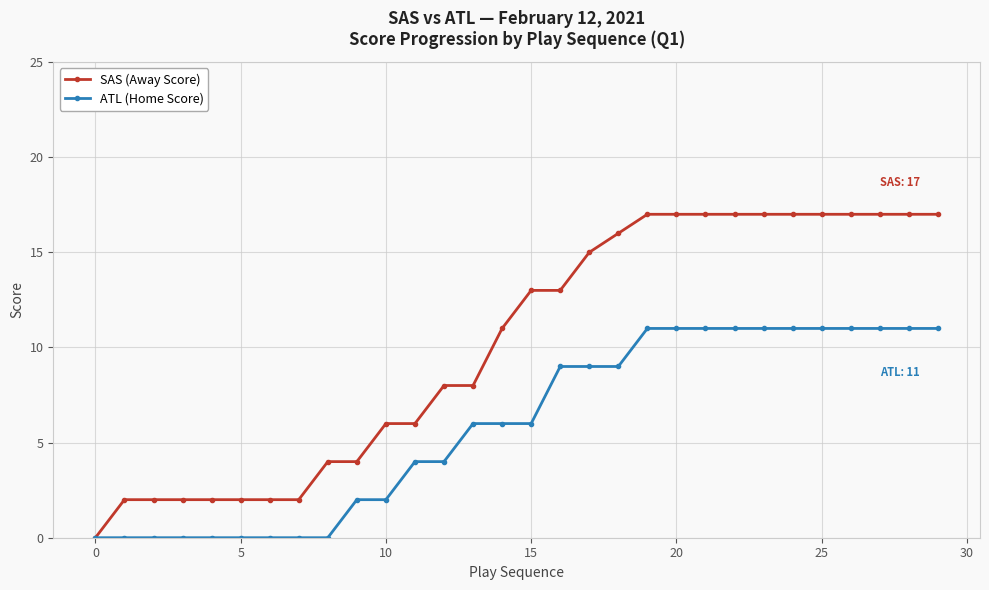

List the series in order of their overall mean, highest first.

SAS (Away Score), ATL (Home Score)